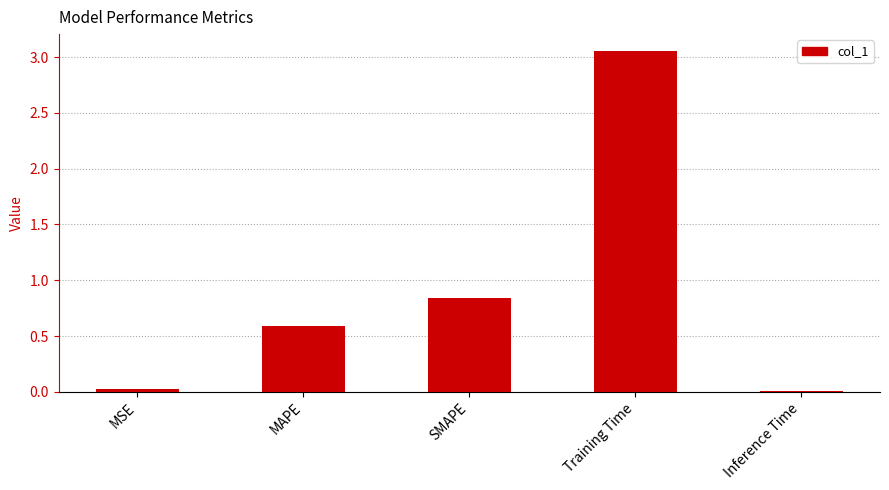

Is it true that the value at Inference Time is 0.0?

True